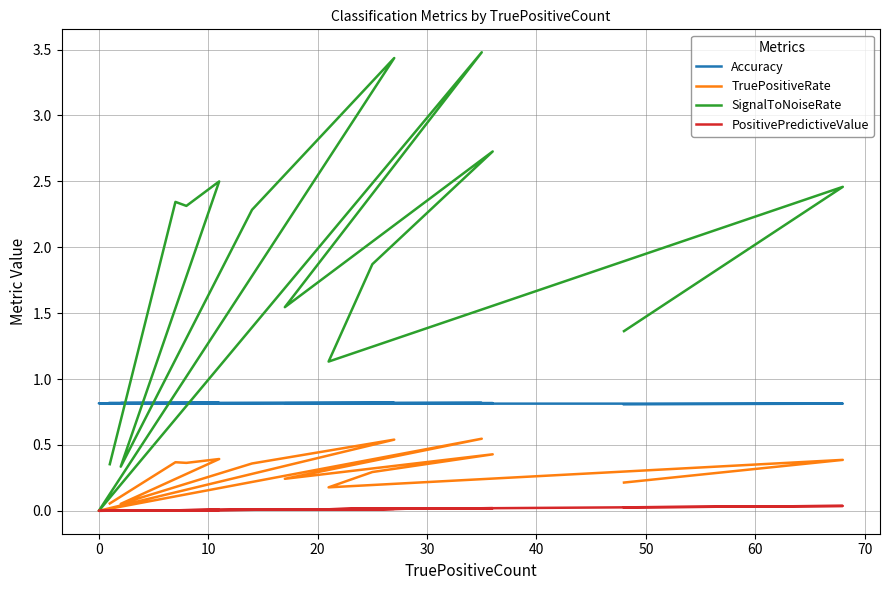

Which series changed the most between 10 and 14?

SignalToNoiseRate